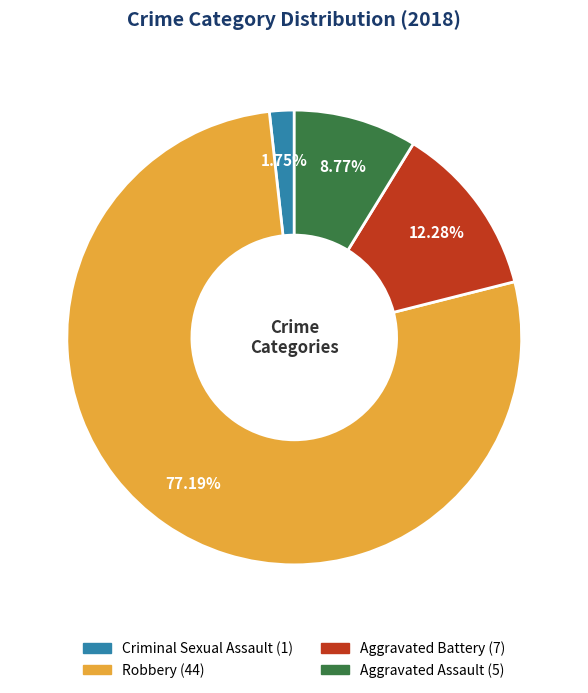

Which has a higher value, Aggravated Battery or Robbery?

Robbery